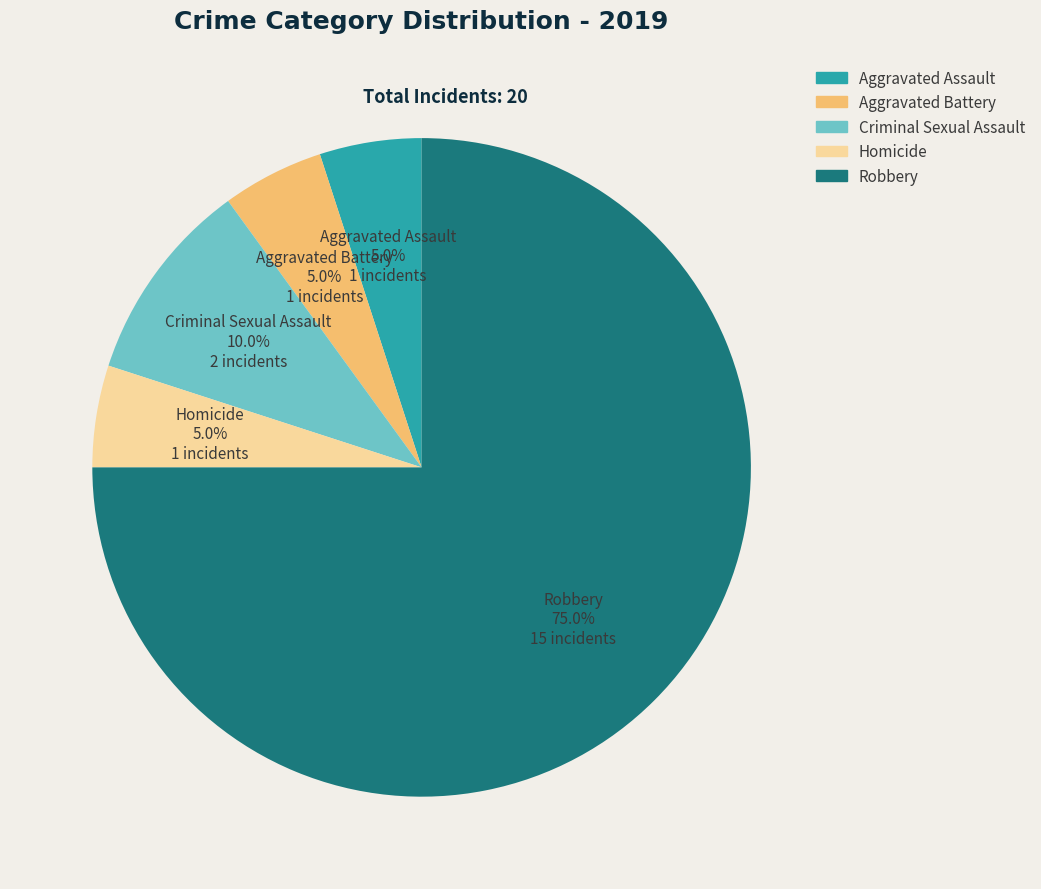

Which category has the biggest portion of the pie?

Robbery